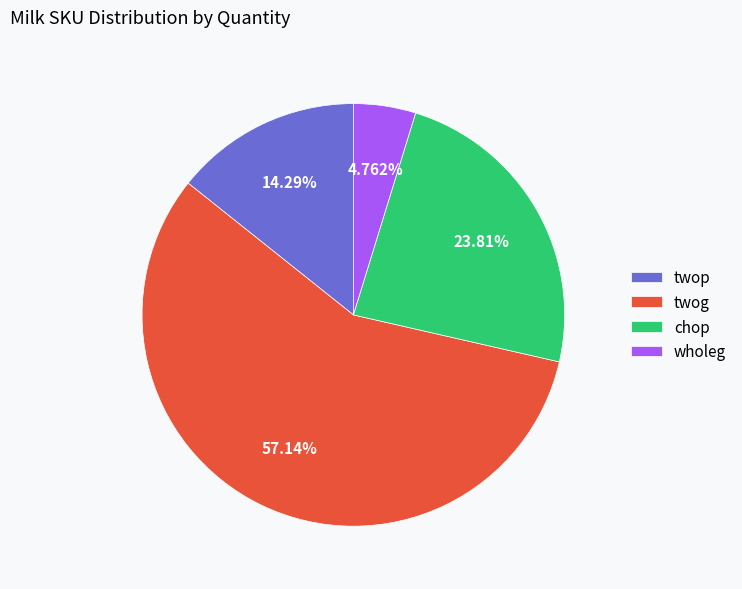

Count the number of slices in the pie.

4